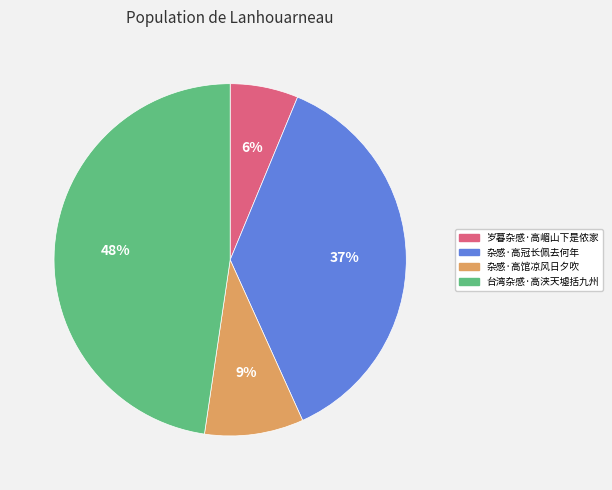

Is the sum of 岁暮杂感·高嵋山下是侬家 and 杂感·高馆凉风日夕吹 greater than half?

No